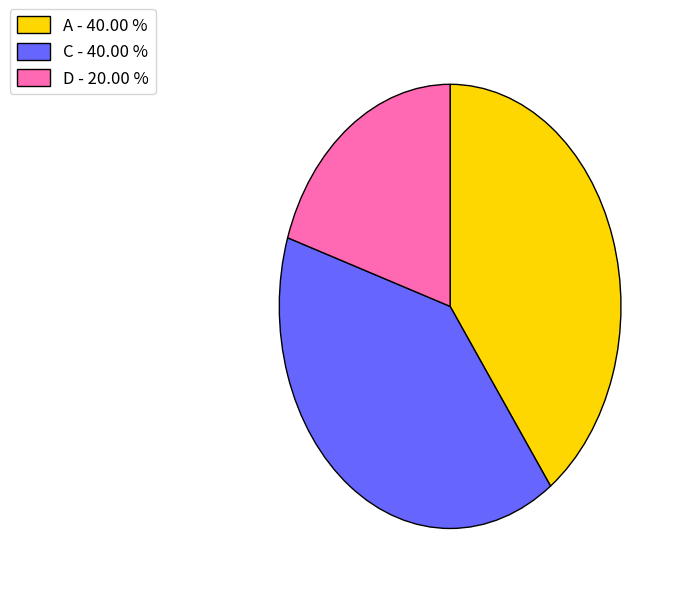

Does any single category account for the majority?

No